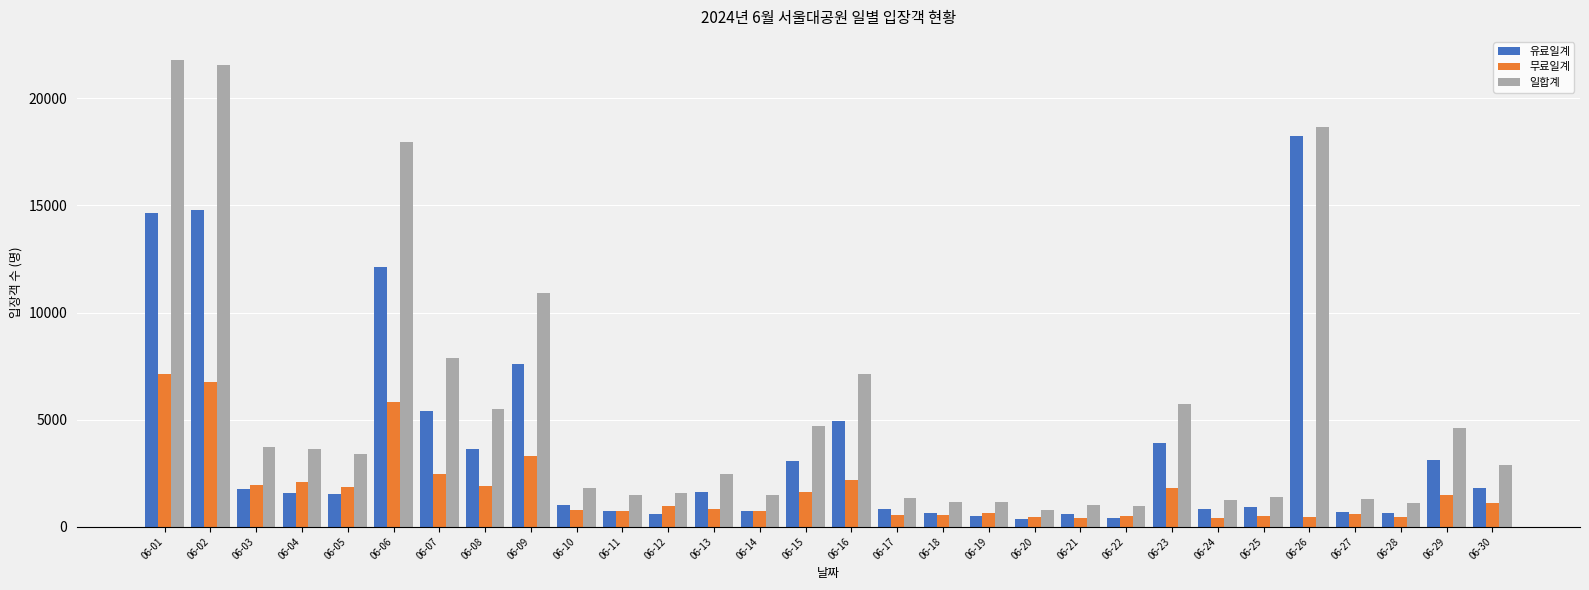

The 유료일계 series shows 880 at 06-15. True or false?

False